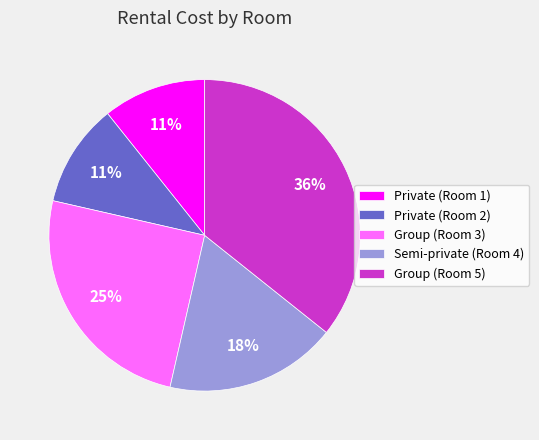

Does Group (Room 5) represent more than half of the total?

No